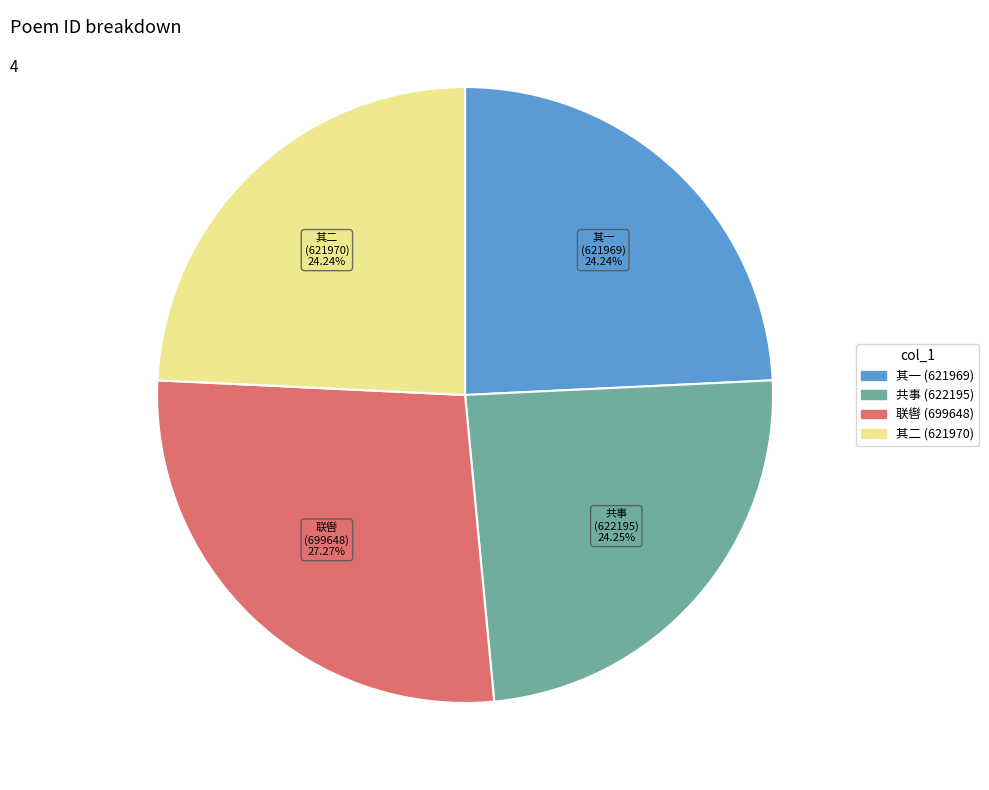

Does any single category account for the majority?

No